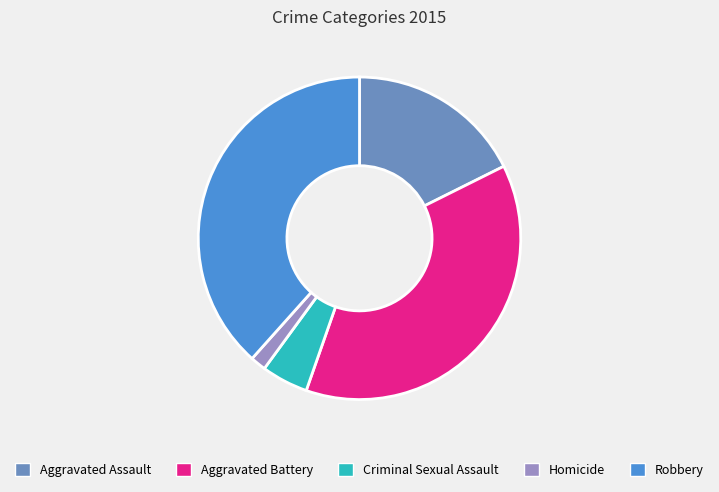

Between Aggravated Battery and Aggravated Assault, which is larger?

Aggravated Battery